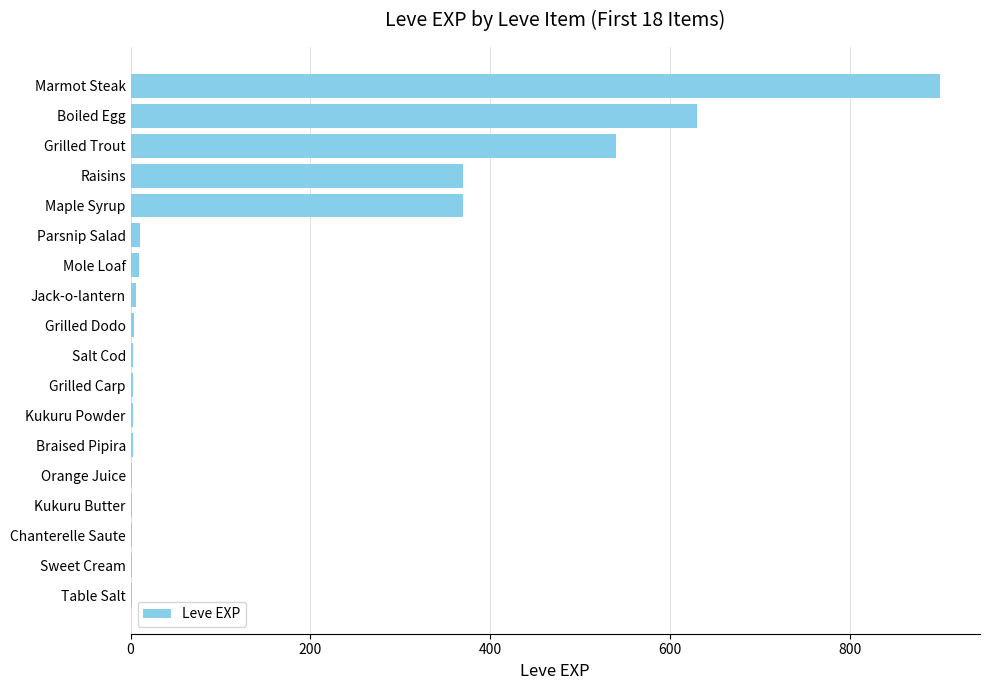

The value at Boiled Egg is 630. True or false?

True